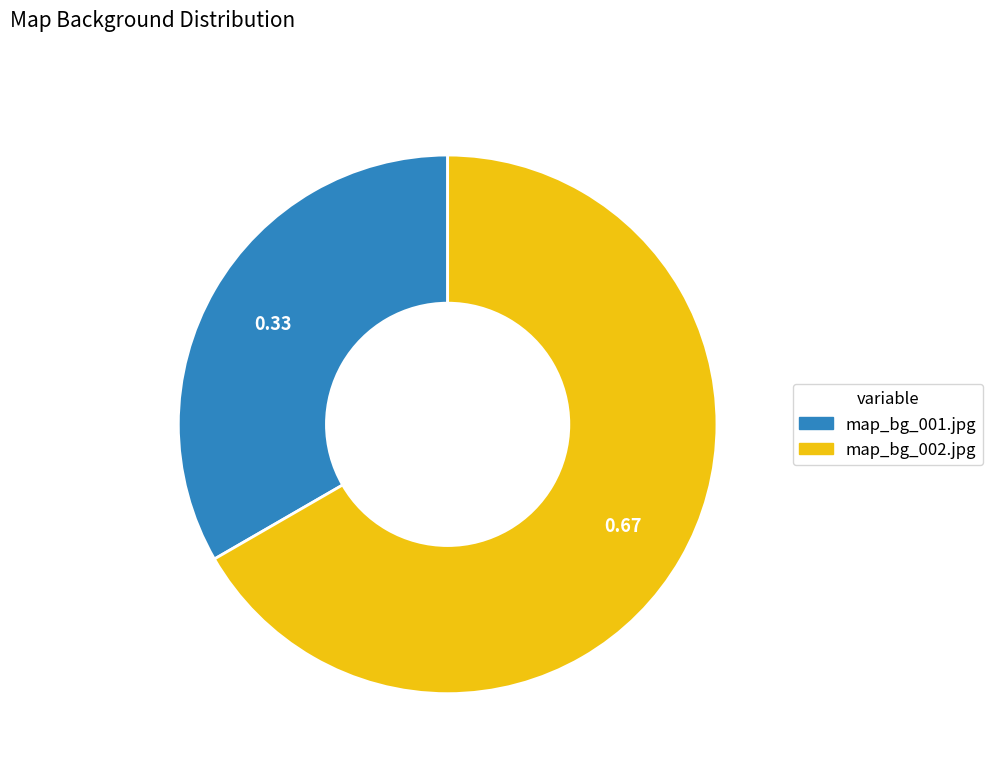

Do map_bg_001.jpg and map_bg_002.jpg together represent more than half of the pie?

Yes